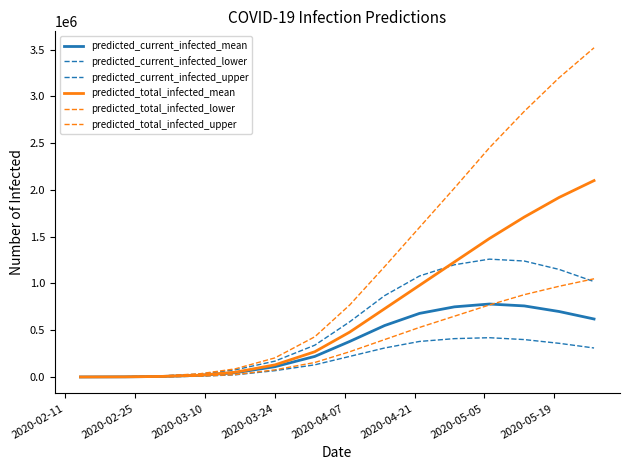

Is this an area chart (filled region under the line)?

No